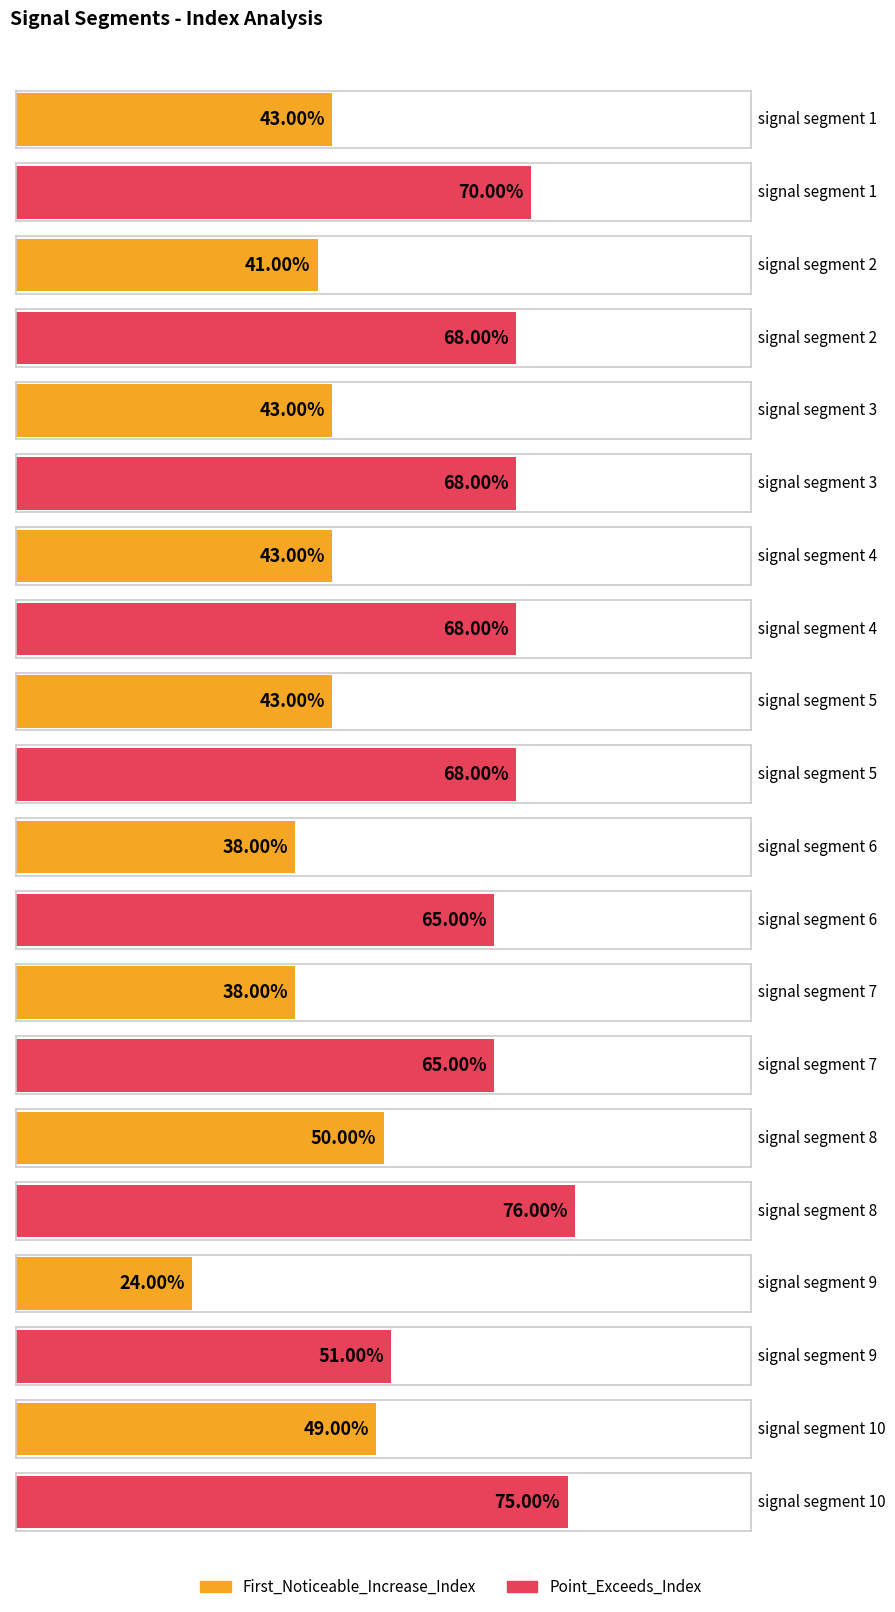

What is the sum of the Point_Exceeds_Index values at signal segment 7 and signal segment 10?

140